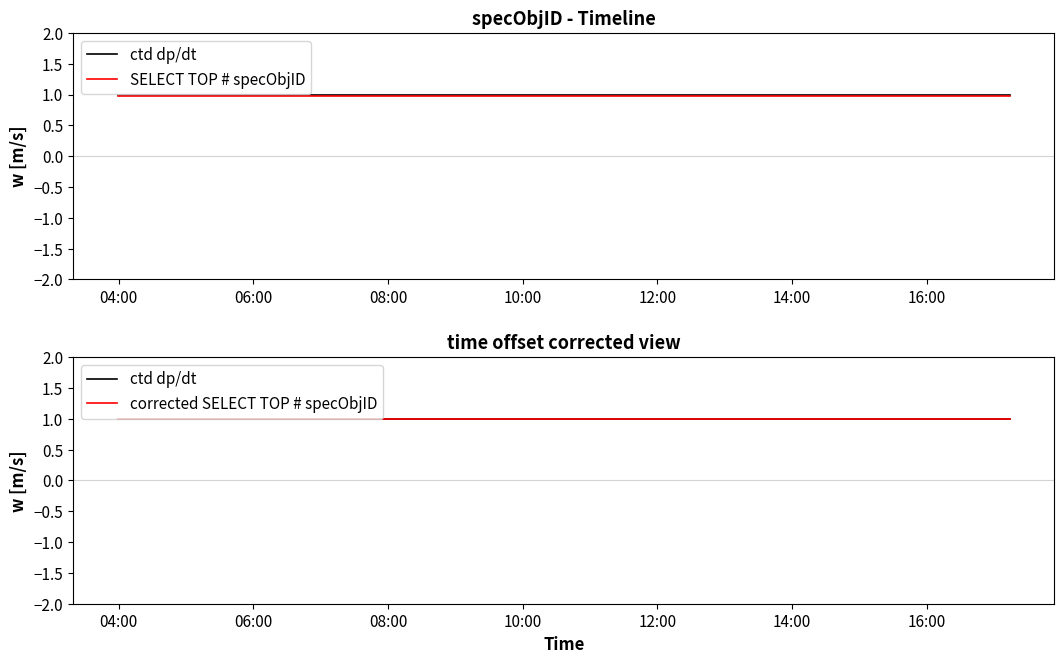

True or false: corrected SELECT TOP # specObjID and ctd dp/dt cross at least once.

False